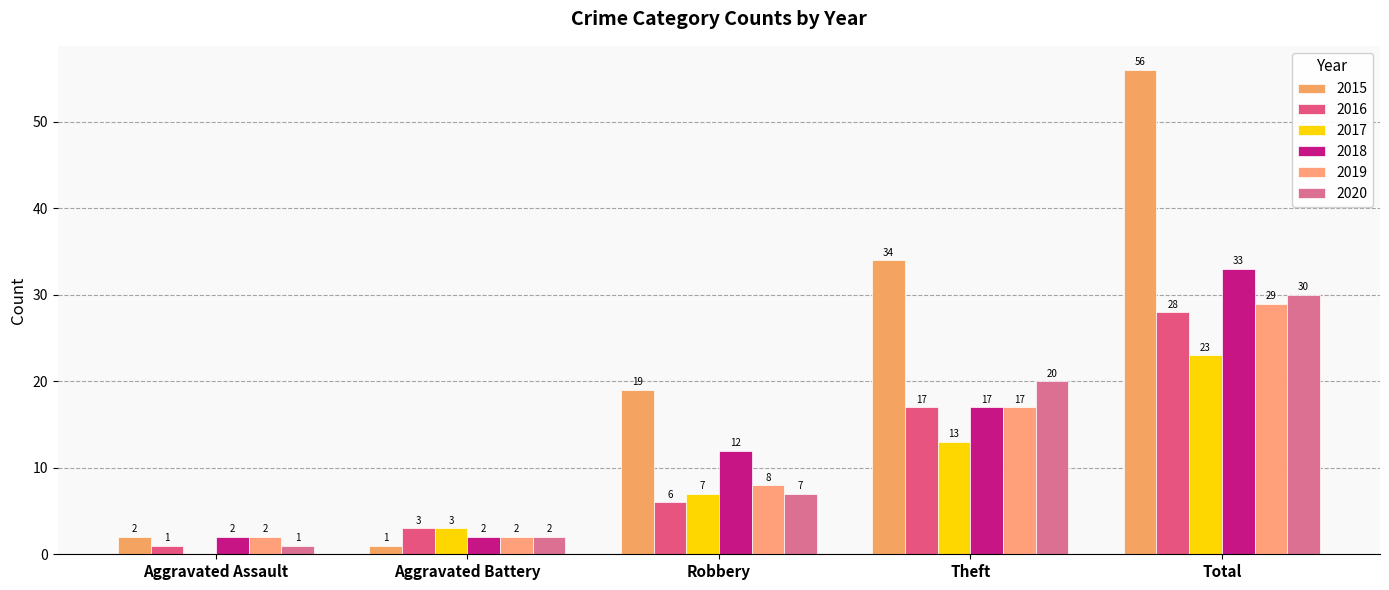

Count the number of categories in the chart.

5